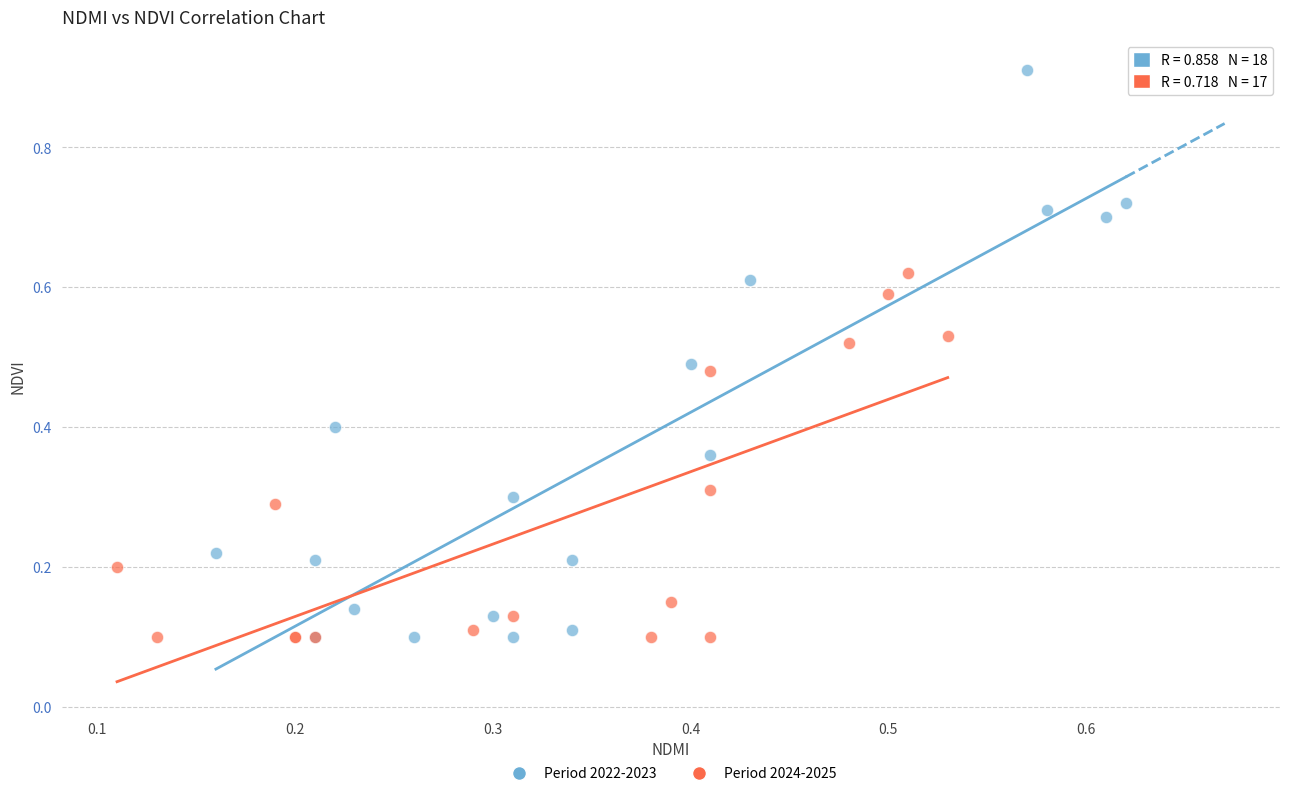

Which series has the largest Y range (max minus min)?

Period 2022-2023